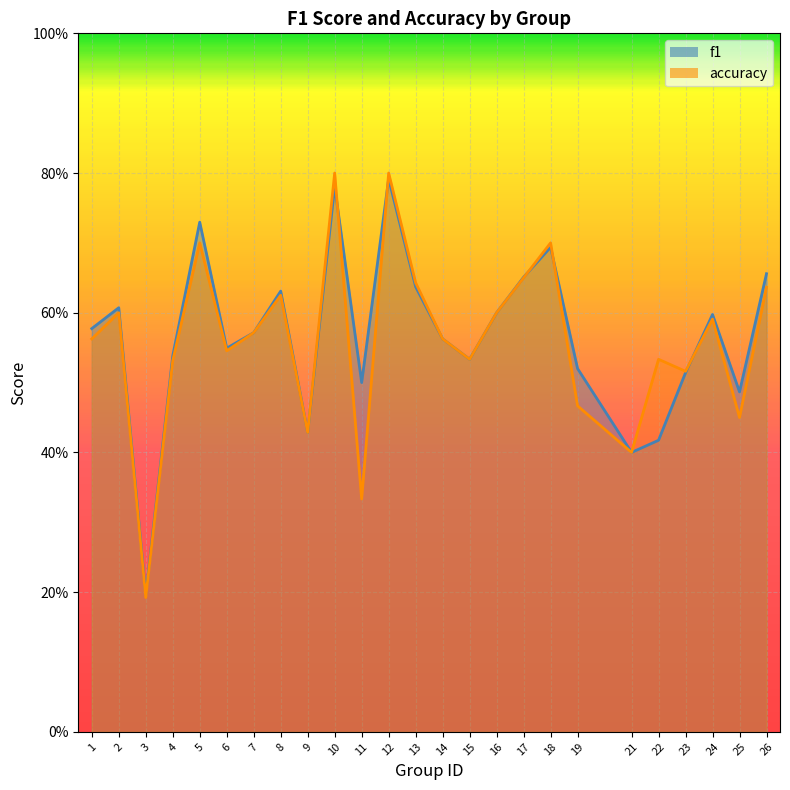

What is the sum of the accuracy values at 18 and 3?

0.9